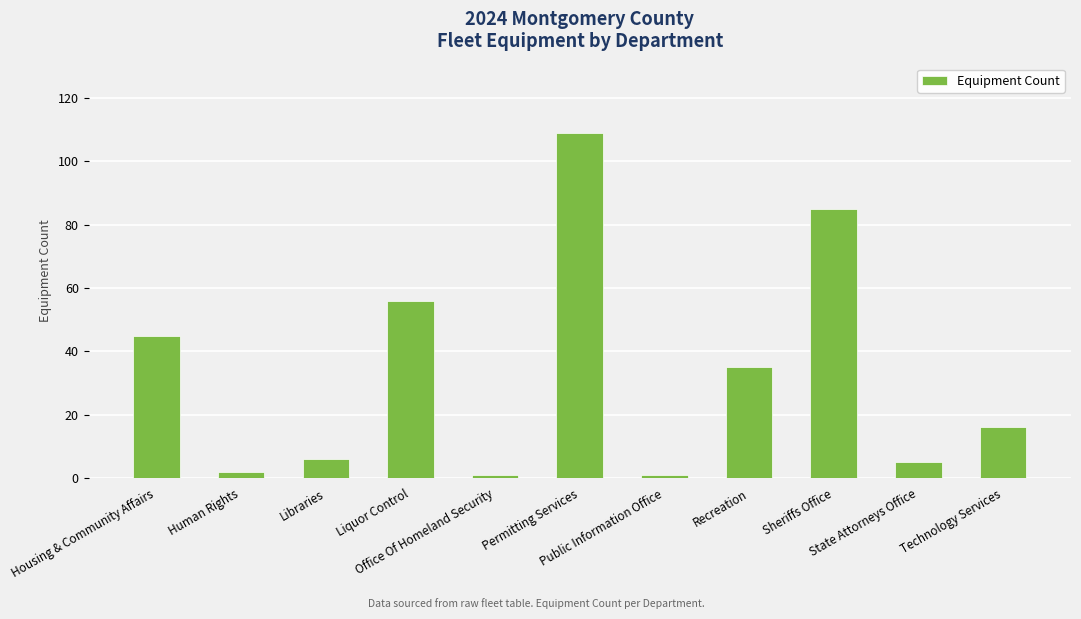

Which category has the highest value across all series?

Permitting Services